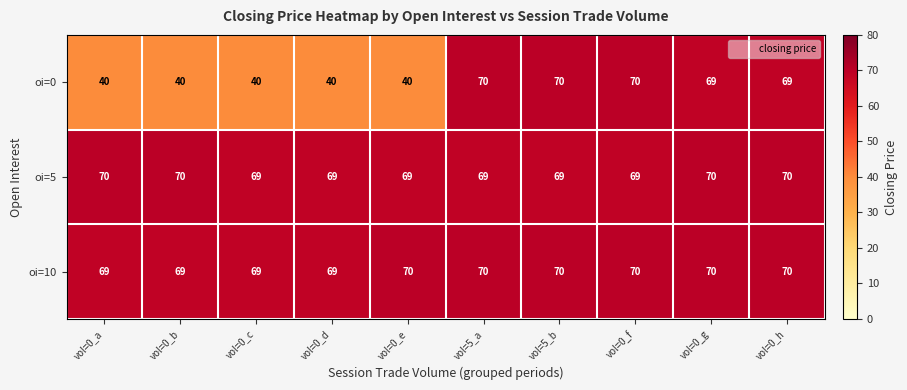

What is the sum of the oi=10 values at vol=0_h and vol=0_e?

140